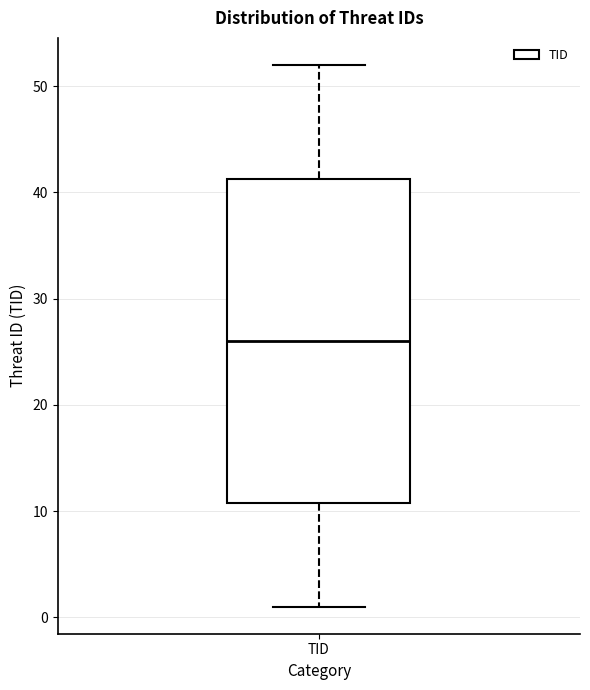

Where does the lower whisker of the box for TID end on the y-axis? The values are not printed on the chart, so give them approximately, as read against the axis.

1